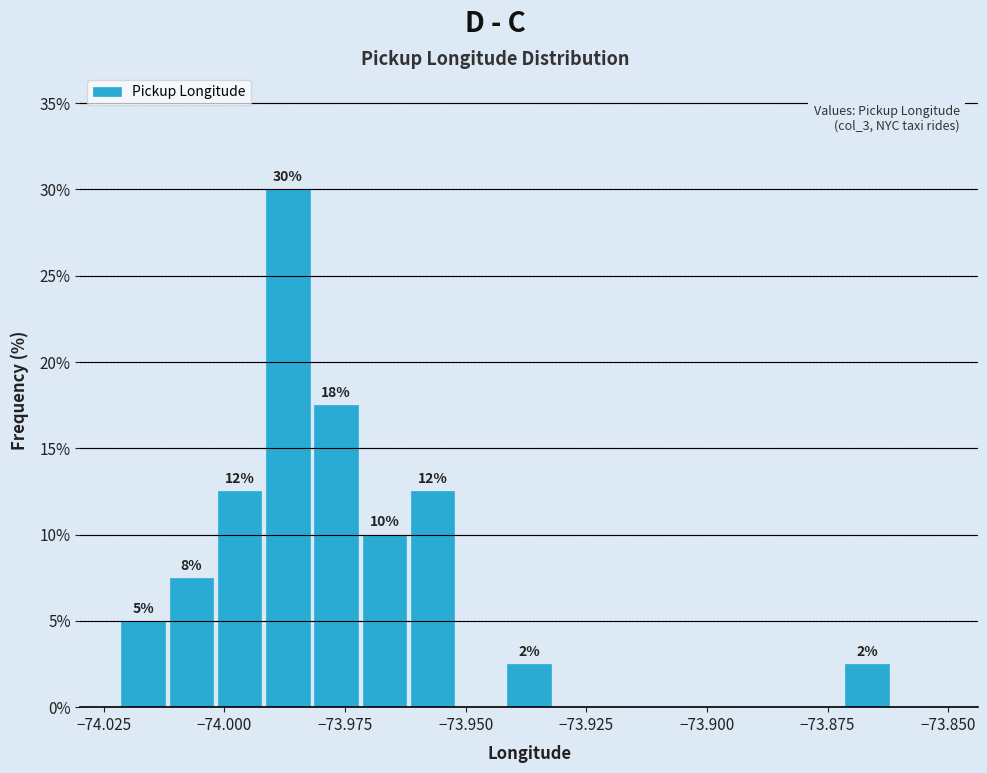

Around what value on the x-axis is the tallest bar? Give the approximate position of its centre, as read against the axis.

-73.985